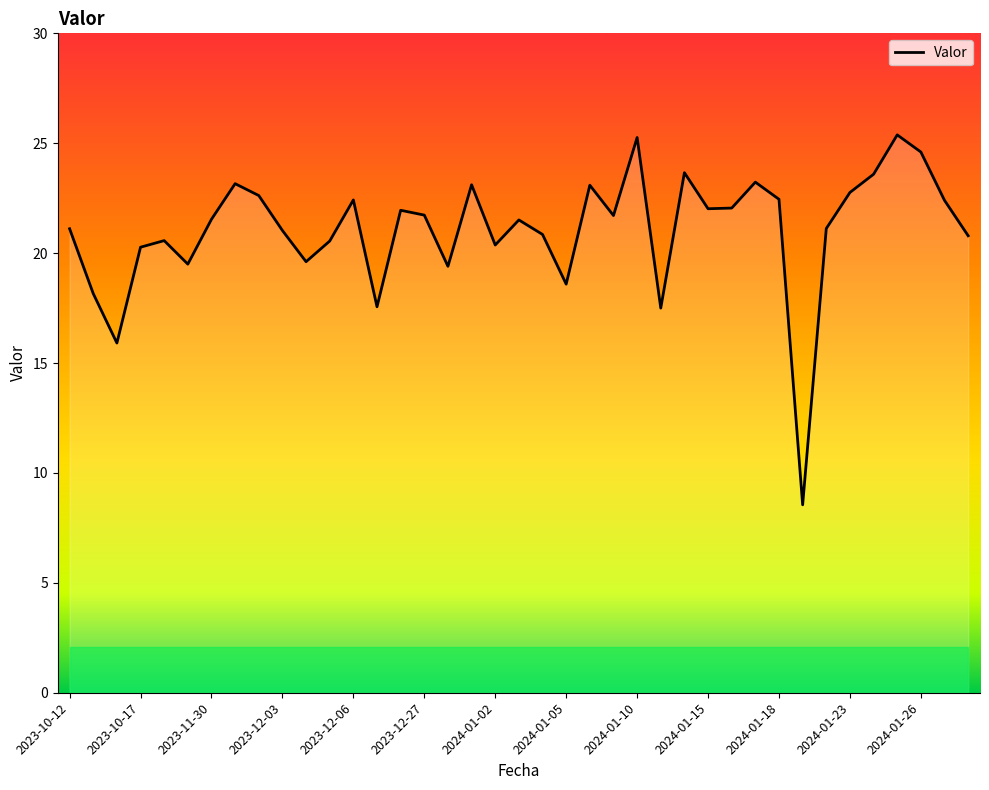

What is the smallest value displayed?

8.6